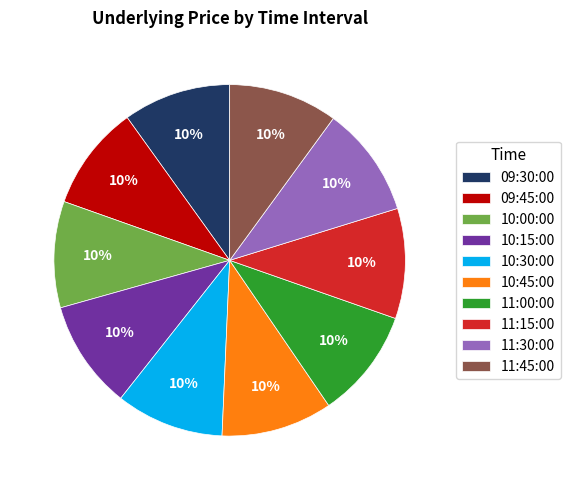

What percentage is the 11:15:00 slice, to the nearest percent?

10%